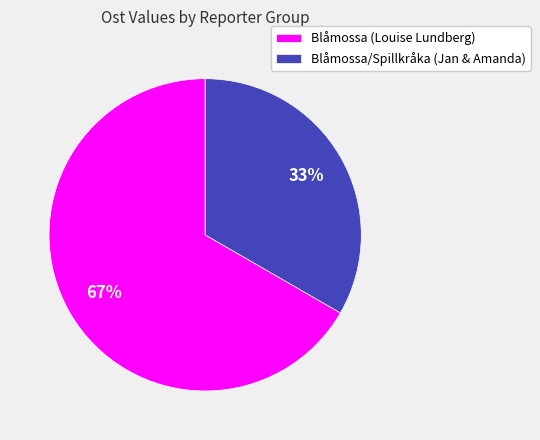

Combined, do Blåmossa/Spillkråka (Jan & Amanda) and Blåmossa (Louise Lundberg) account for over 50%?

Yes